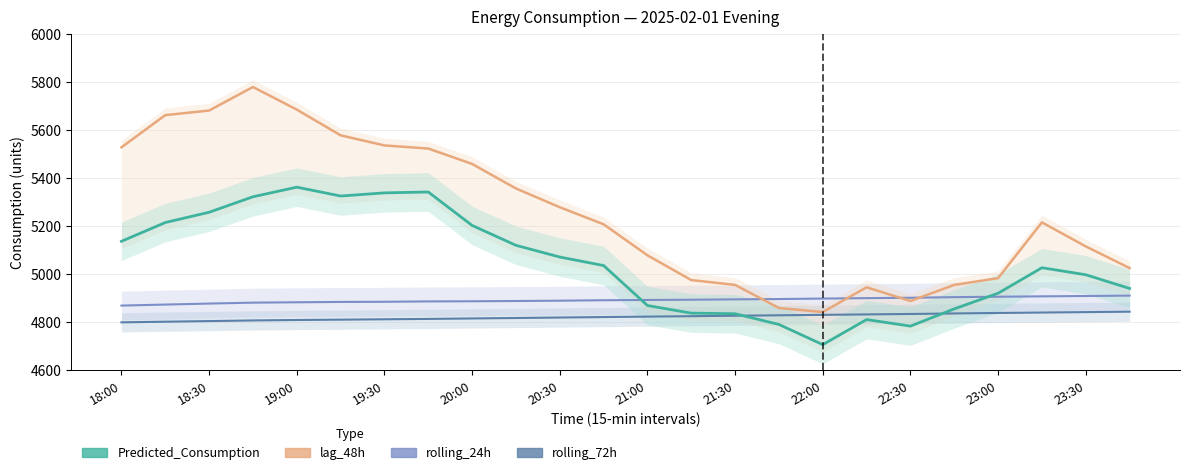

What is the sum of all rolling_24h values?

117406.8